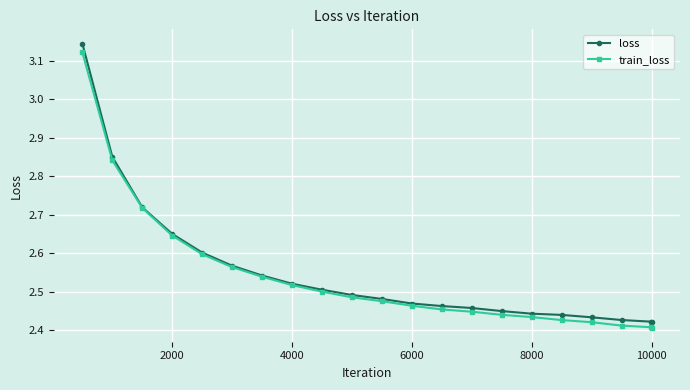

How many data points does each series have?

21